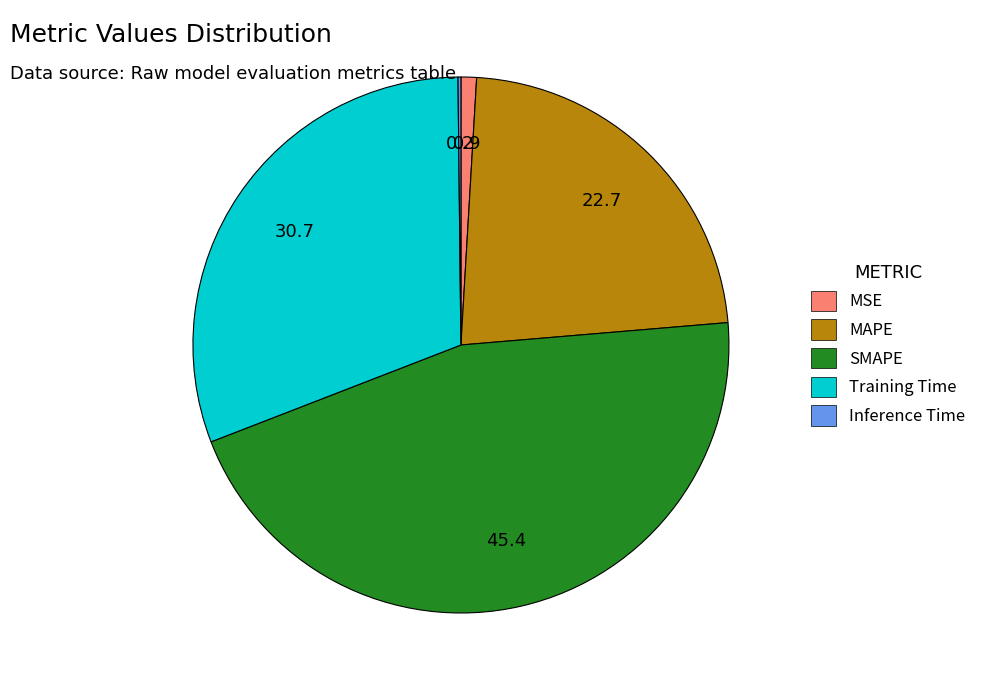

True or false: SMAPE accounts for 45% of the total.

True